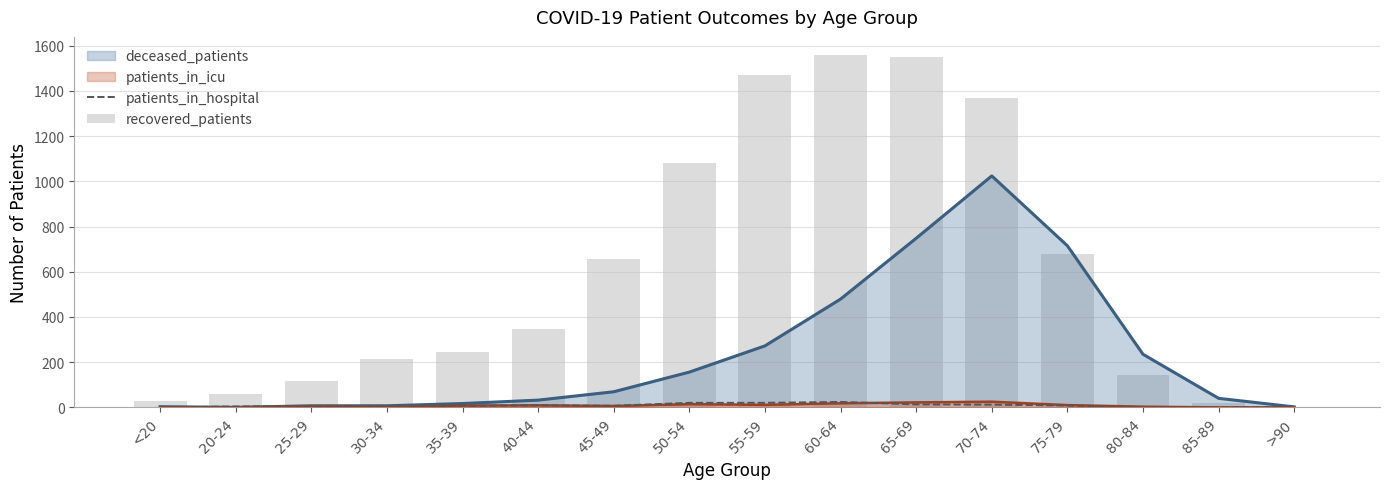

What is the spread (max minus min) of values at 25-29?

113